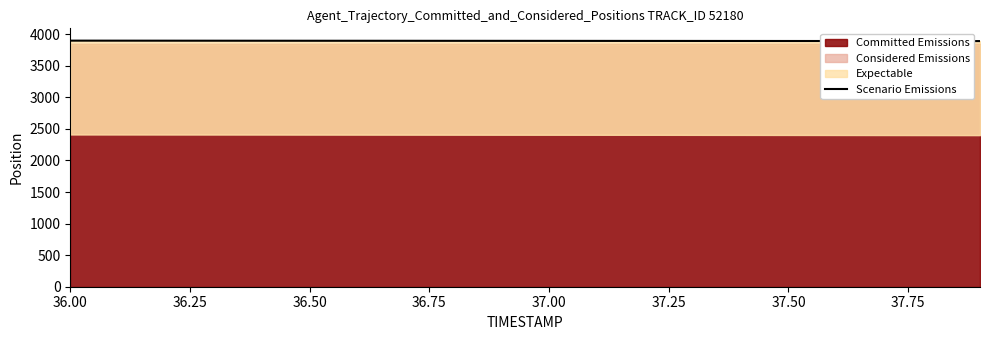

What is the difference between the second highest and minimum values?

6.8